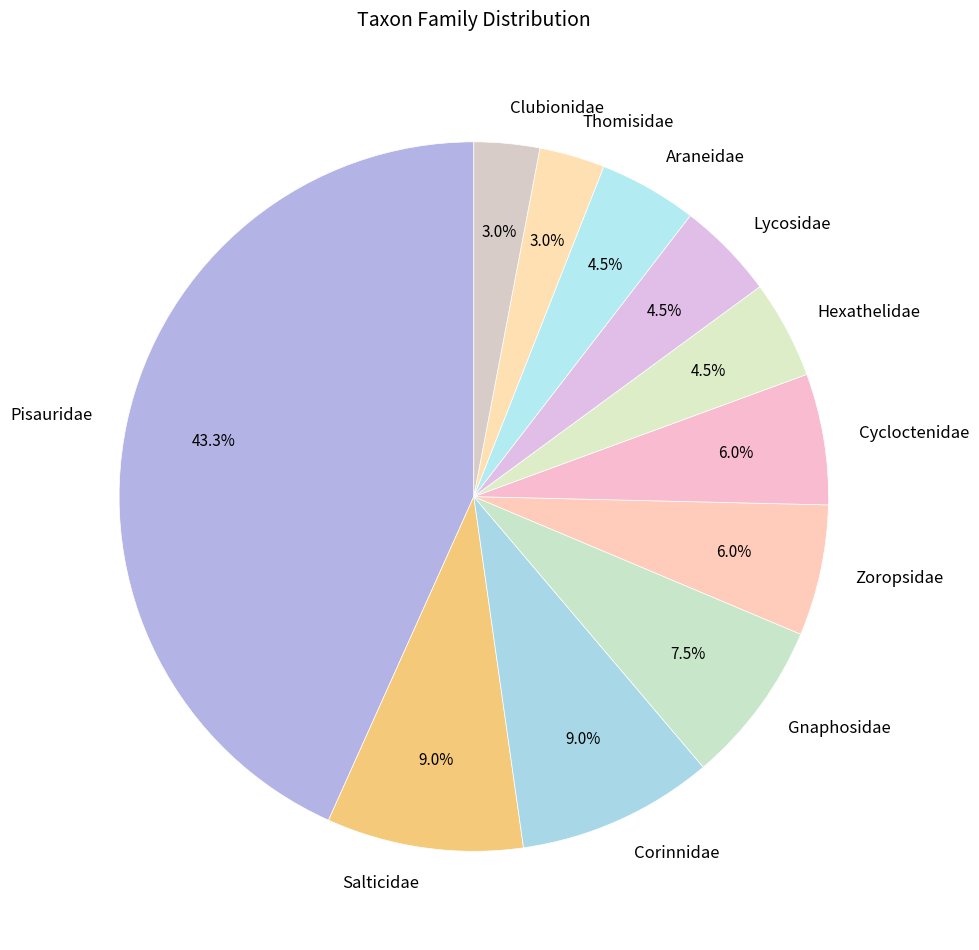

To the nearest percent, what is the combined percentage of Gnaphosidae and Thomisidae?

10%